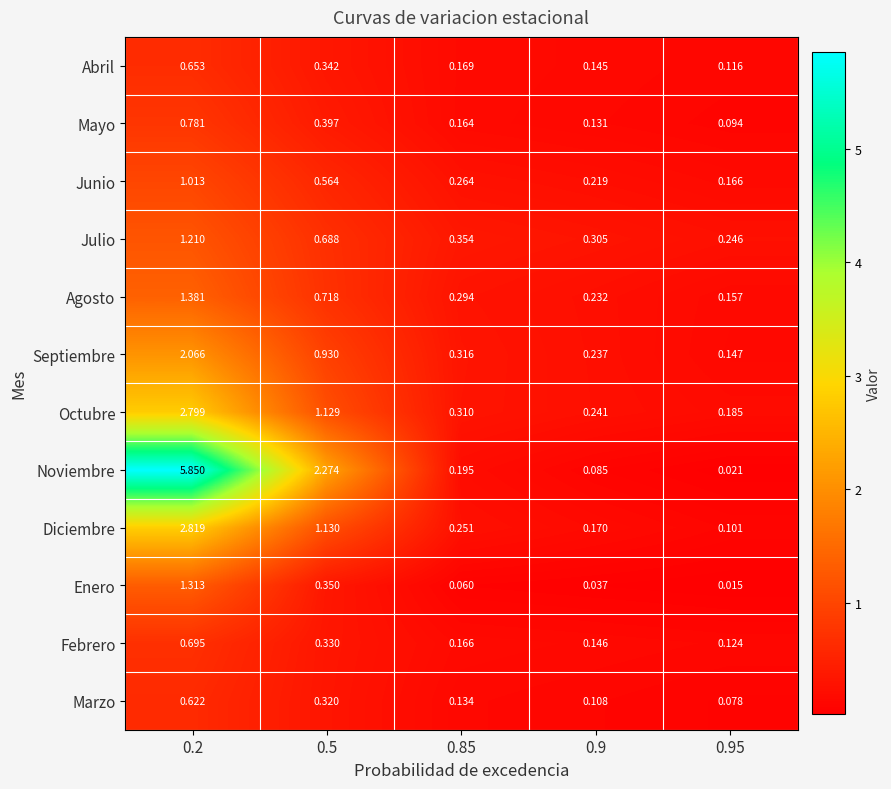

Which series changed the most between 0.9 and 0.95?

Septiembre